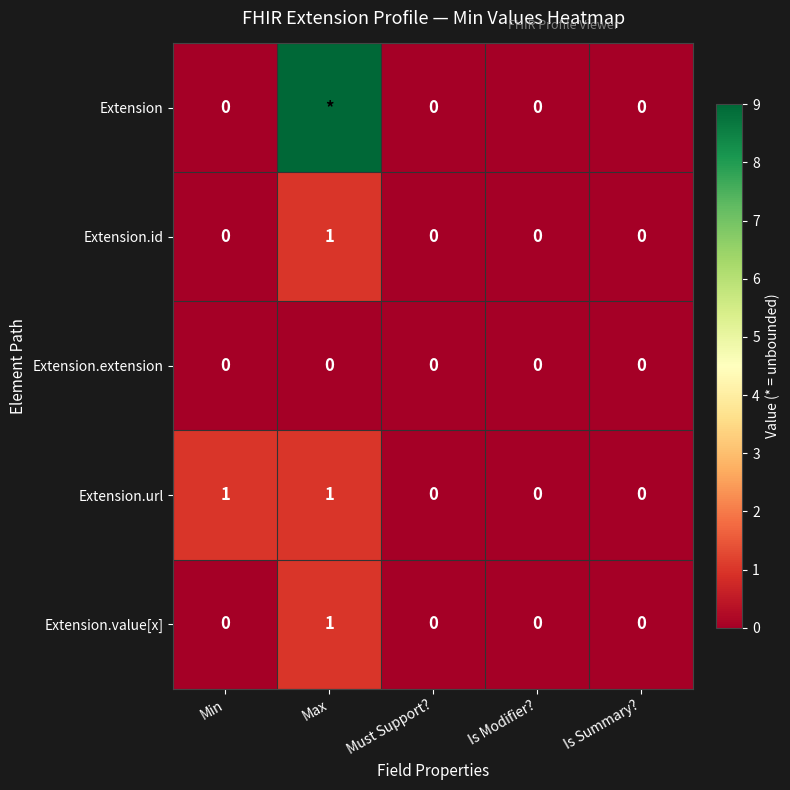

What is the maximum value for Extension.value[x]?

1